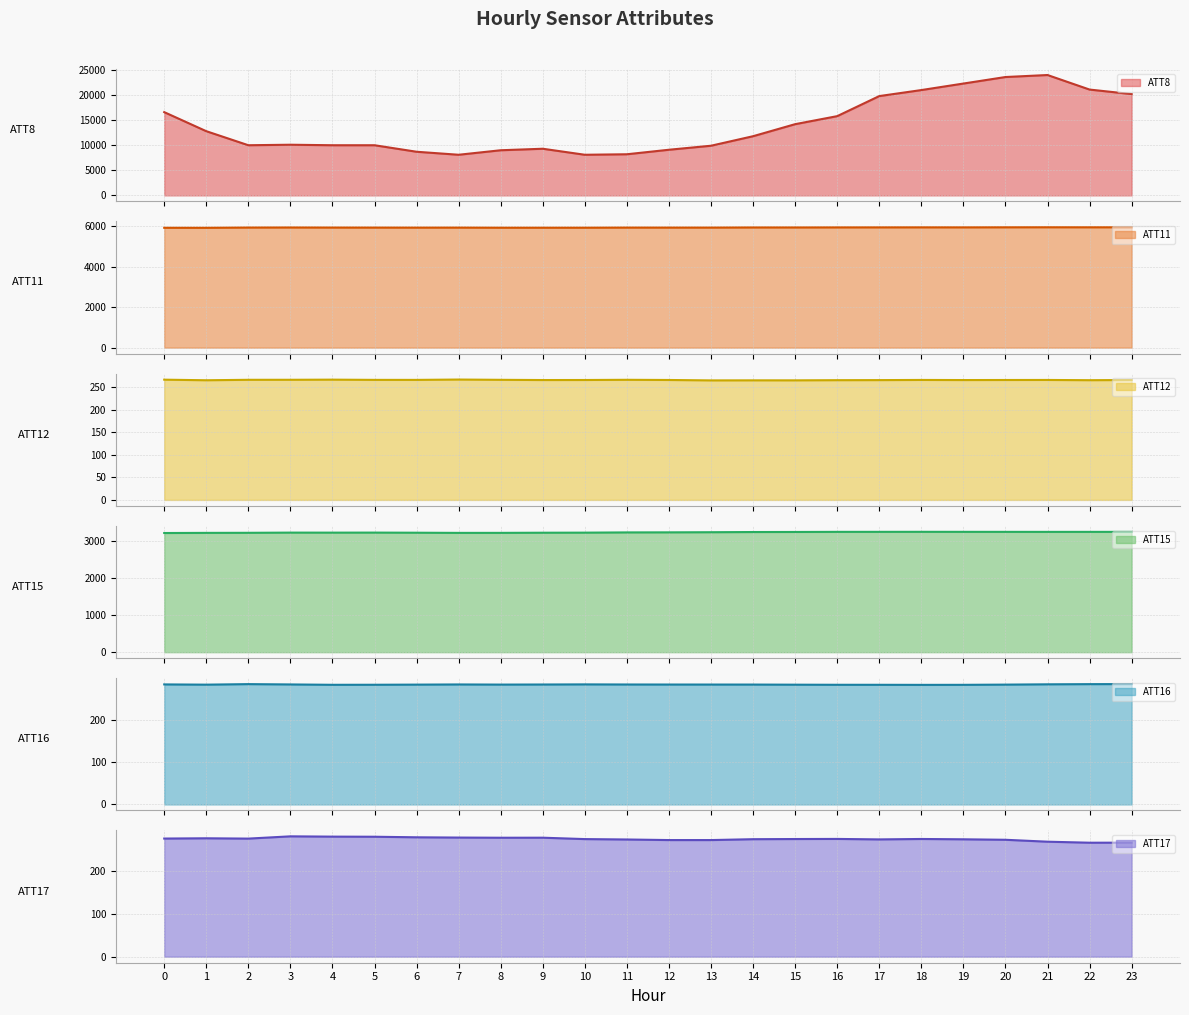

At which category does ATT16 reach its first local peak?

2